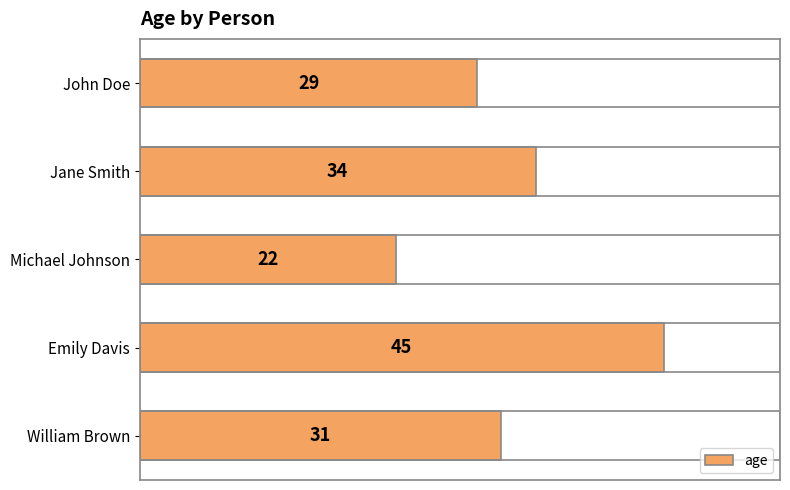

Where is the data nearest to the value 33?

Jane Smith